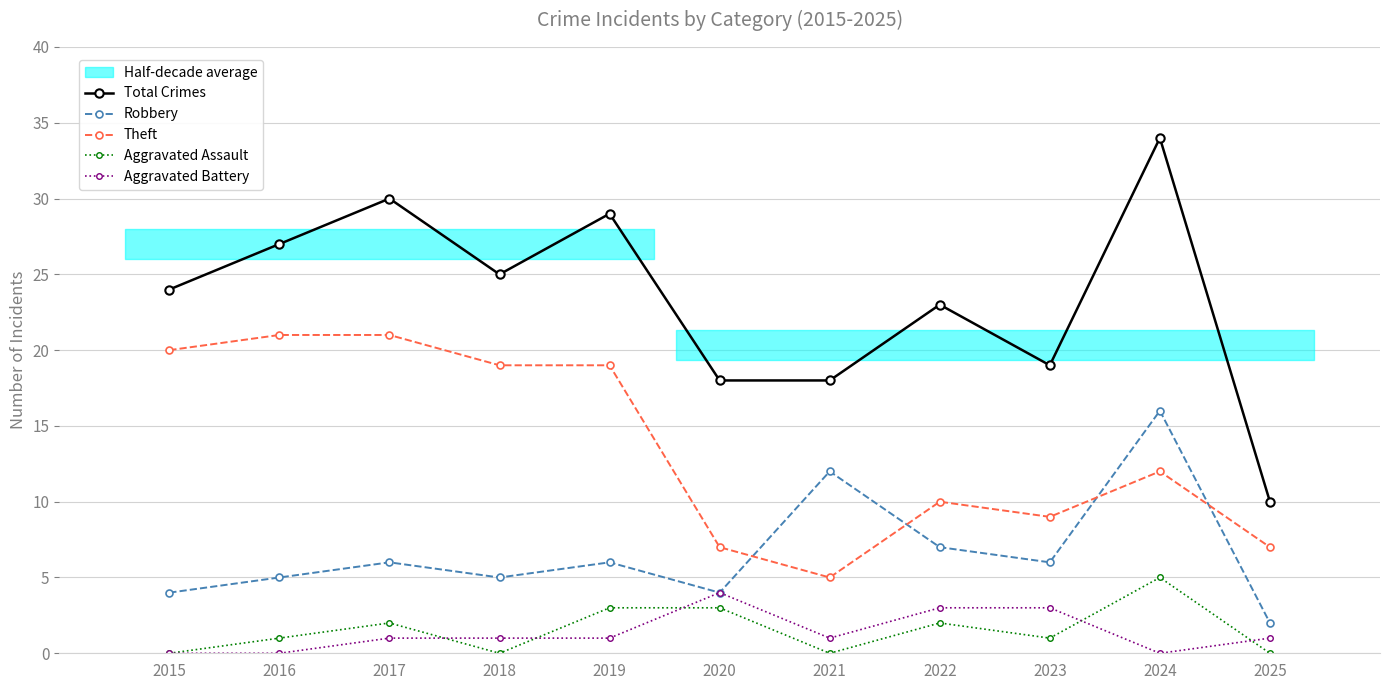

In Total Crimes, how many points are higher than both neighbors (excluding endpoints)?

4